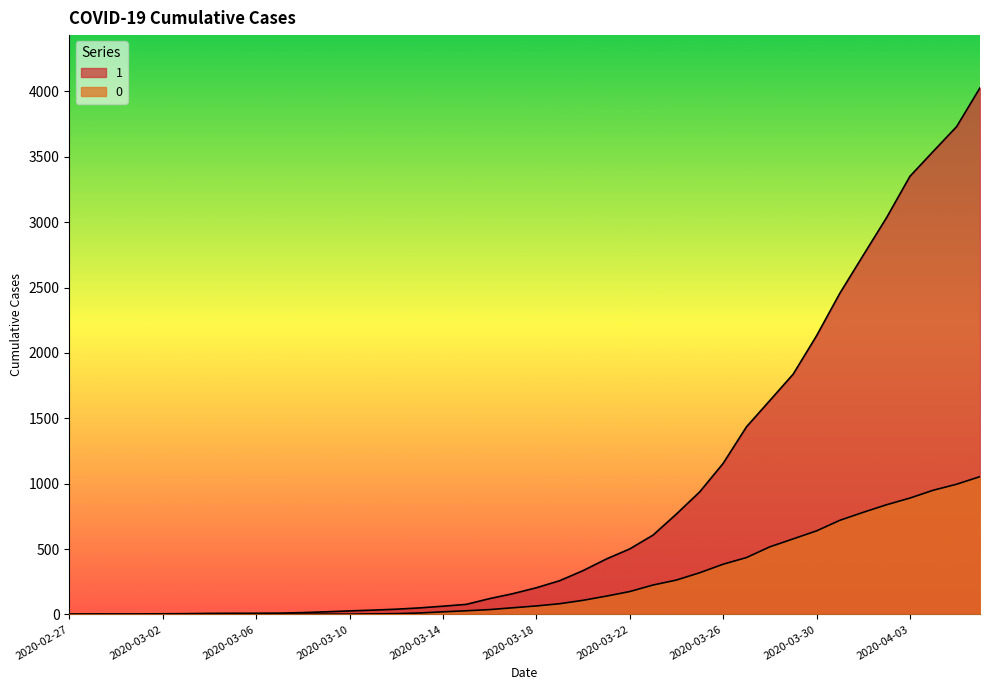

Does the chart display data point markers on the line(s)?

No